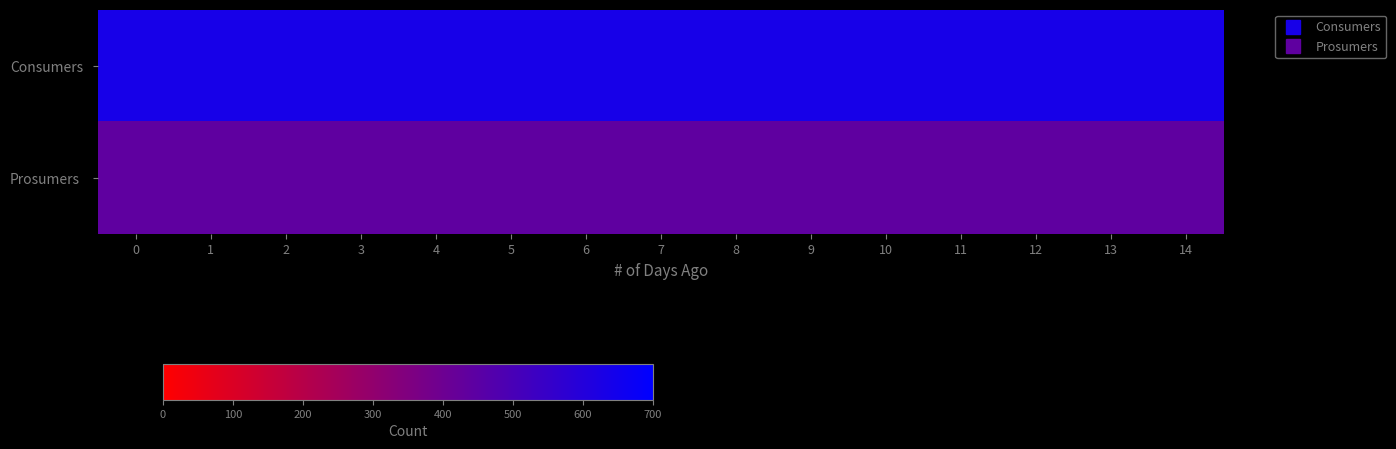

Reading left to right, list all the values displayed in this chart.

Consumers: 0=635	1=635	2=635	3=635	4=635	5=635	6=635	7=635	8=635	9=635	10=635	11=635	12=635	13=635	14=635
Prosumers: 0=440	1=440	2=440	3=440	4=440	5=440	6=440	7=440	8=440	9=440	10=440	11=440	12=440	13=440	14=440